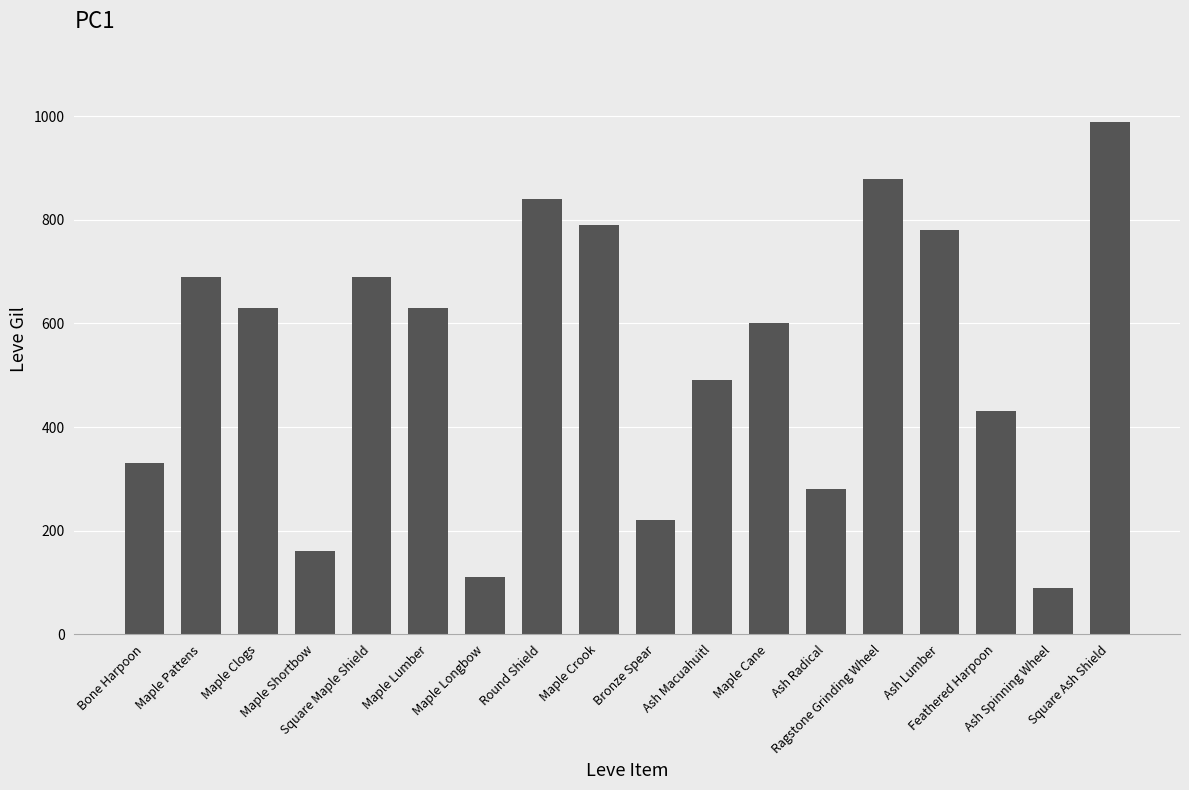

What is the label of the 18th bar from the right?

Bone Harpoon